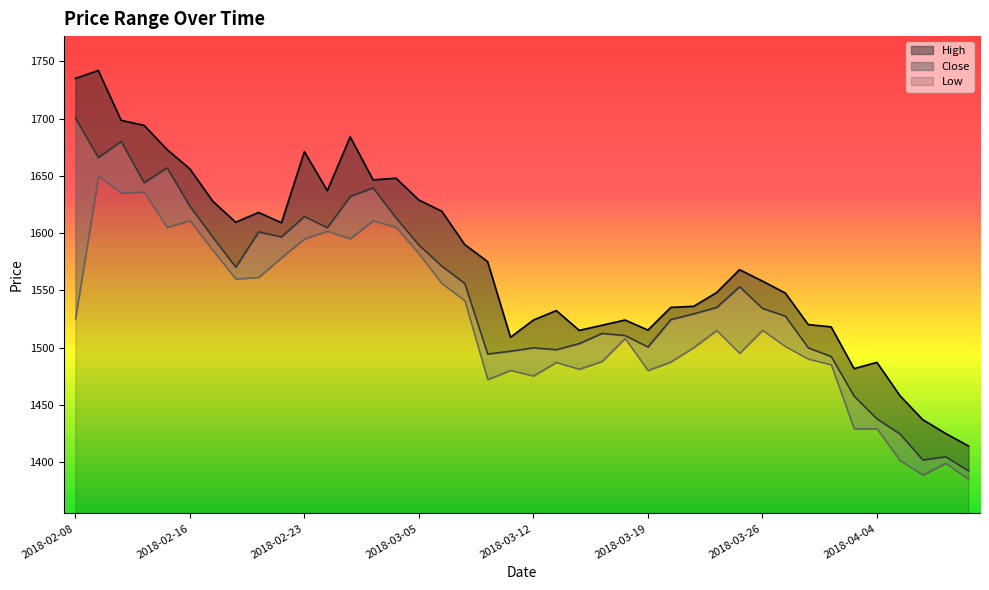

Read the Low value at 2018-03-26.

160.2